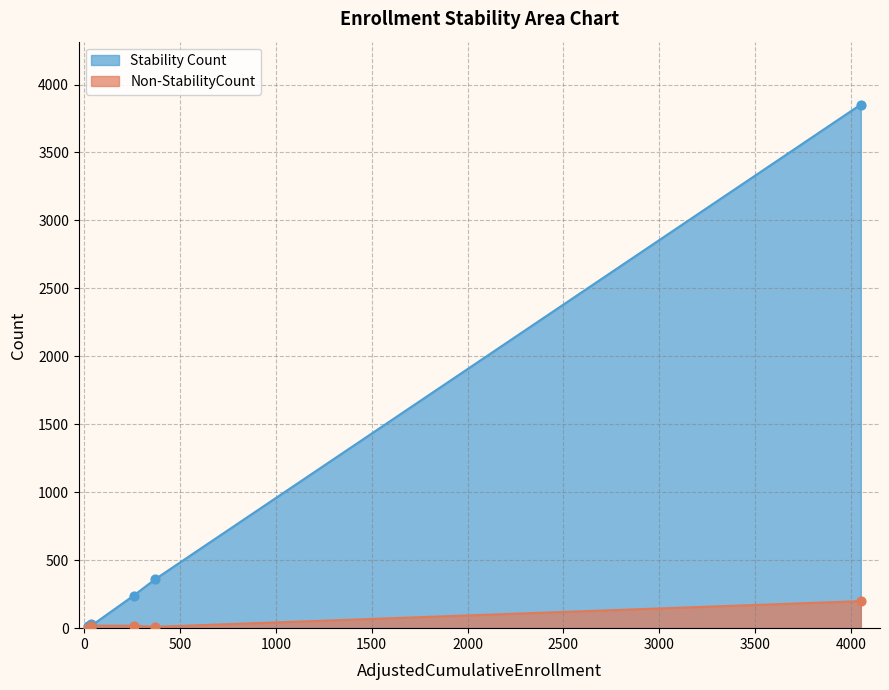

Which series contains the lowest Y value?

Non-StabilityCount